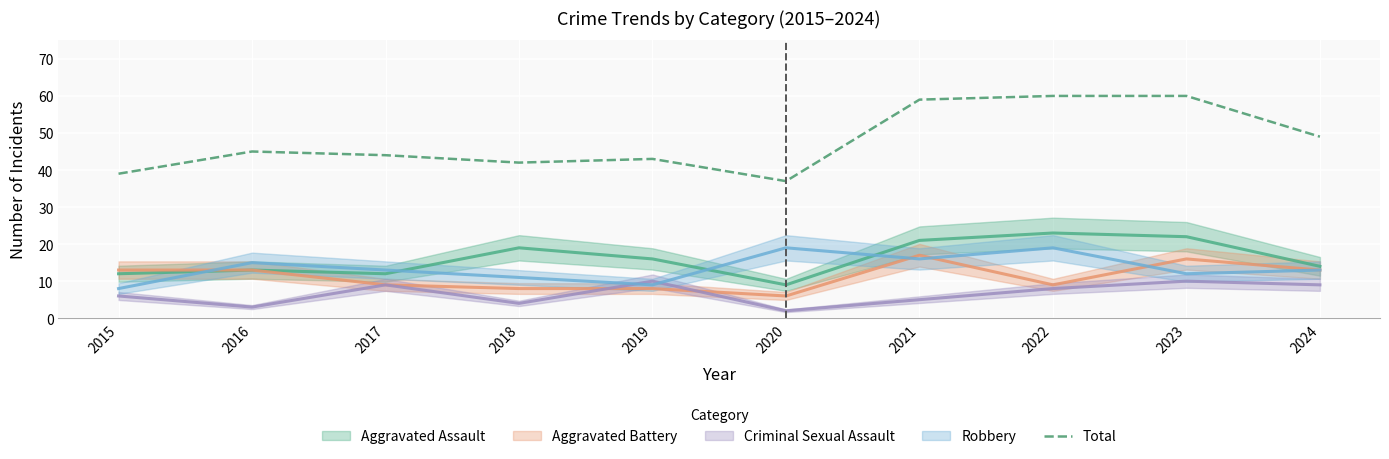

How many points are higher than both their immediate neighbors (excluding endpoints)?

2